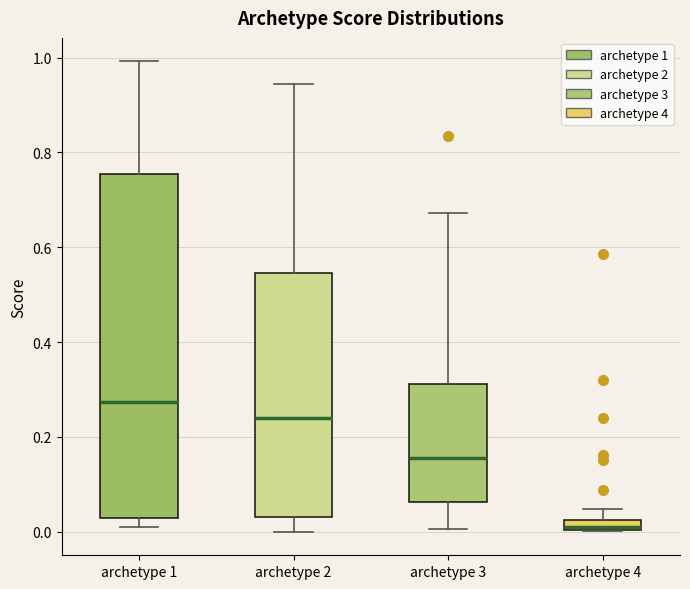

Comparing the boxes themselves (not the whiskers), which one is the tallest?

archetype 1